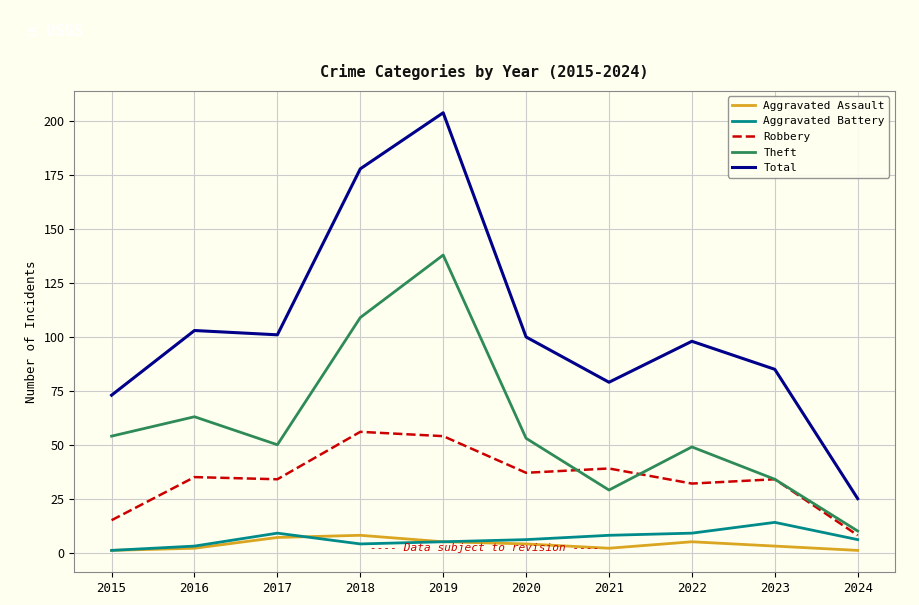

How many lines are shown in the chart?

5